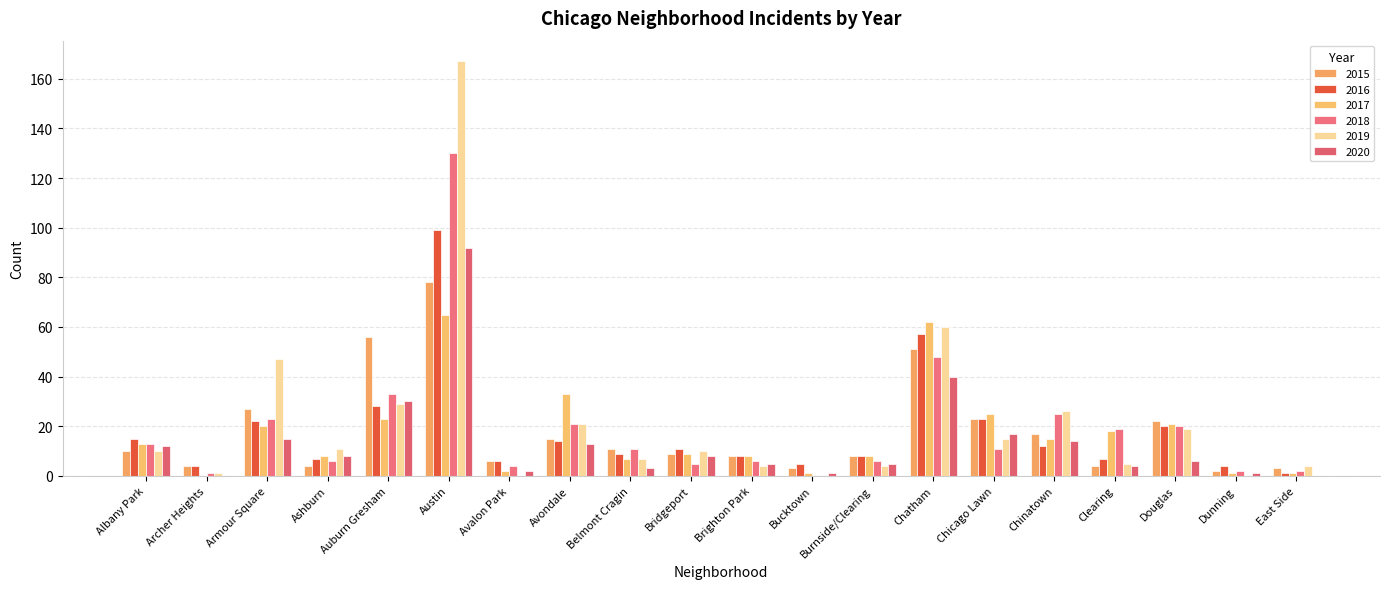

What is the total value across all series at Avondale?

117